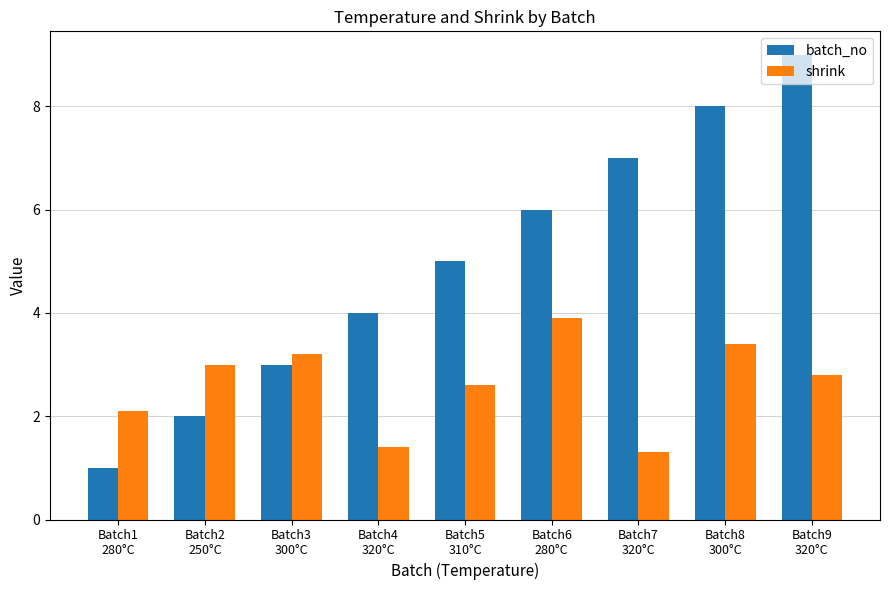

What position from the left is Batch4
320°C?

4